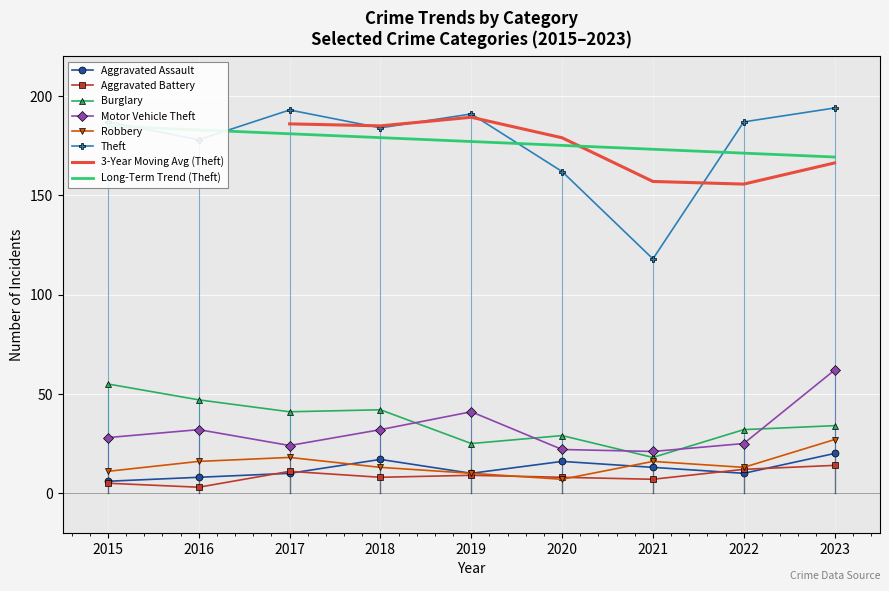

Is it true that Theft equals 162 at 2020?

True